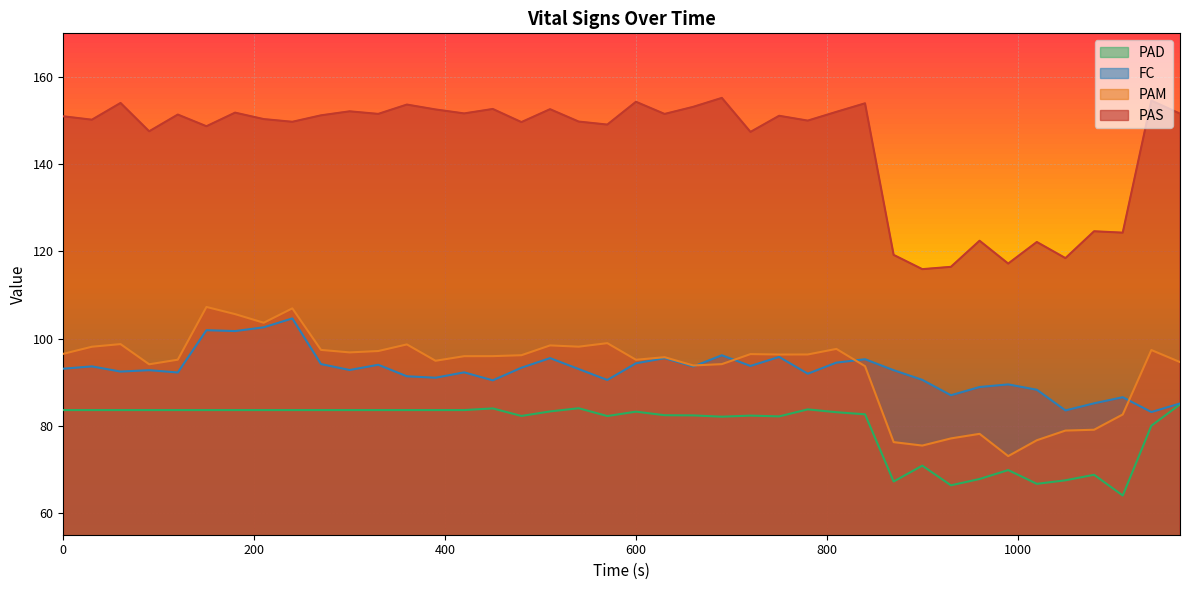

Reading left to right, what are all the values shown in this chart?

PAS: 151.0	150.2	154.0	147.5	151.4	148.7	151.8	150.3	149.7	151.2	152.1	151.5	153.7	152.5	151.6	152.7	149.6	152.6	149.8	149.1	154.3	151.5	153.1	155.2	147.4	151.1	150.0	152.0	153.9	119.2	115.9	116.4	122.4	117.2	122.1	118.4	124.6	124.3	154.6	151.6
PAM: 96.5	98.1	98.7	94.1	95.2	107.2	105.6	103.6	106.9	97.4	96.8	97.1	98.7	94.9	96.0	96.0	96.2	98.4	98.1	98.9	95.1	95.7	93.8	94.1	96.4	96.3	96.3	97.6	93.7	76.2	75.5	77.1	78.1	73.0	76.7	78.9	79.1	82.6	97.4	94.6
FC: 93.1	93.6	92.4	92.7	92.2	101.9	101.7	102.6	104.6	94.1	92.8	94.0	91.3	91.0	92.2	90.4	93.3	95.5	93.0	90.5	94.3	95.5	93.6	96.2	93.7	95.8	91.9	94.5	95.2	92.7	90.5	87.0	88.9	89.5	88.2	83.5	85.1	86.5	83.1	85.1
PAD: 83.6	83.6	83.6	83.6	83.6	83.6	83.6	83.6	83.6	83.6	83.6	83.6	83.6	83.6	83.6	84.0	82.2	83.3	84.0	82.2	83.2	82.4	82.4	82.1	82.3	82.1	83.8	83.1	82.6	67.2	70.8	66.3	67.8	69.8	66.7	67.5	68.8	64.0	80.0	84.9